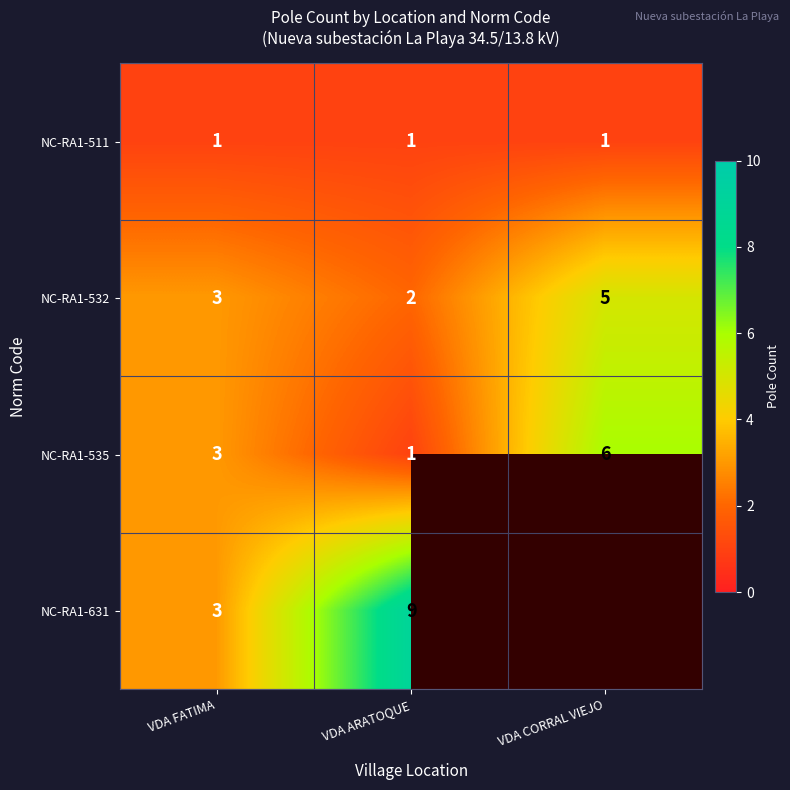

At how many categories does at least one series exceed 6?

1